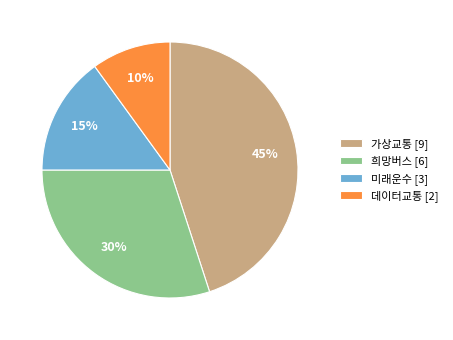

Is 가상교통 the majority of the pie?

No